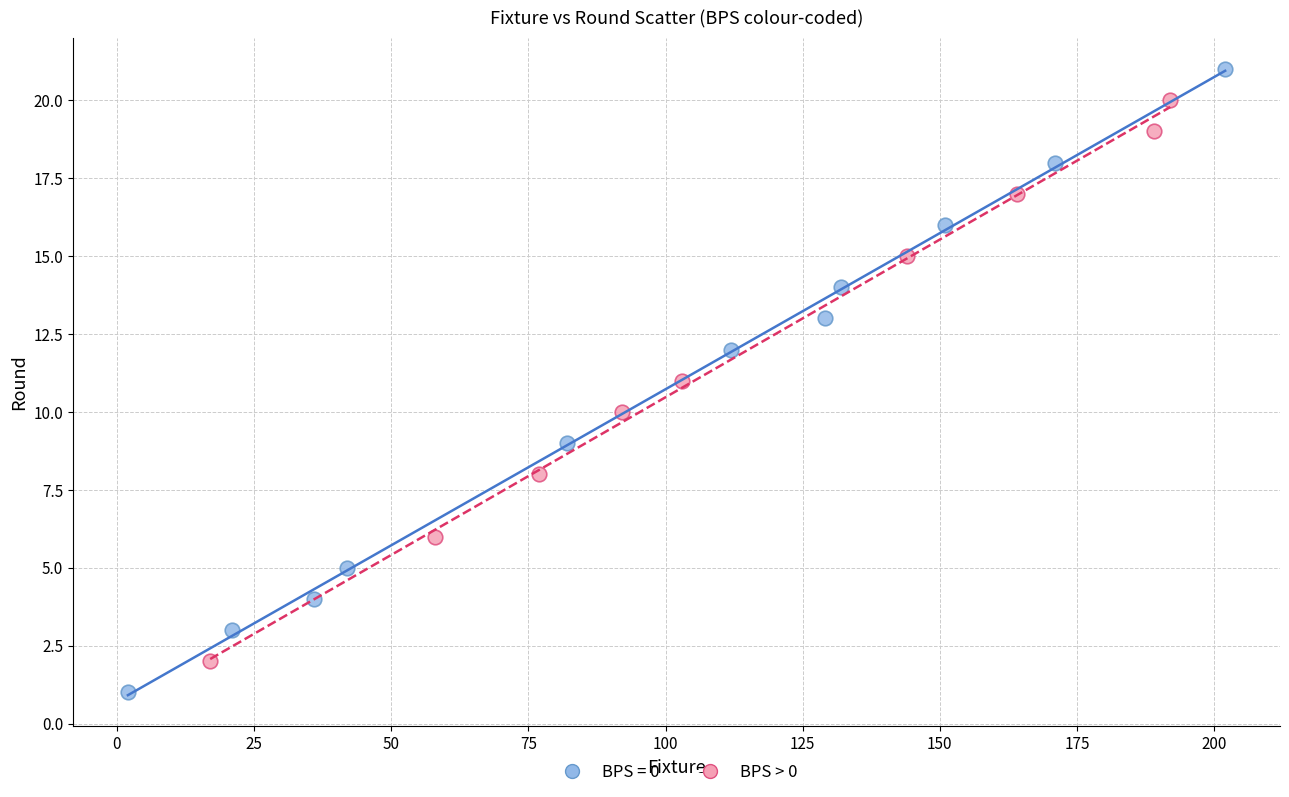

Which series has the widest spread of Y values?

BPS = 0